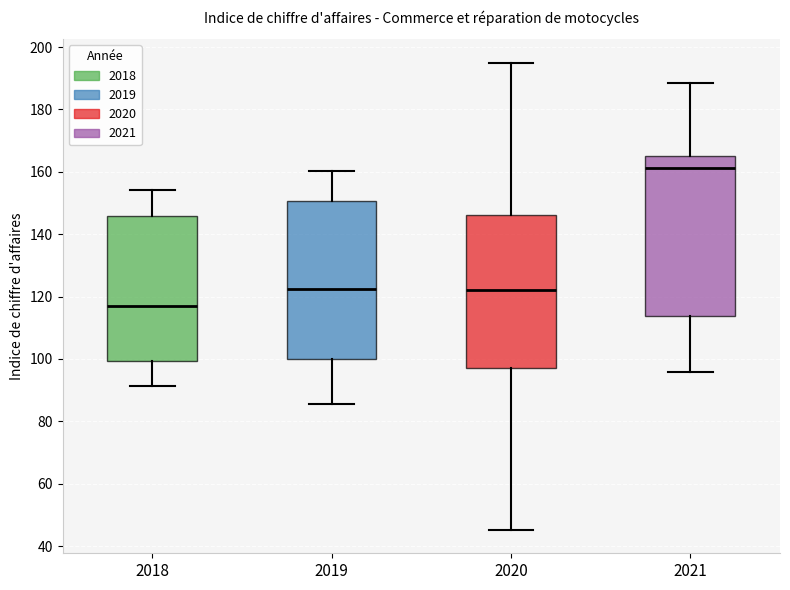

Where is the lower edge of the box at x = 2019 on the y-axis? The values are not printed on the chart, so give them approximately, as read against the axis.

100